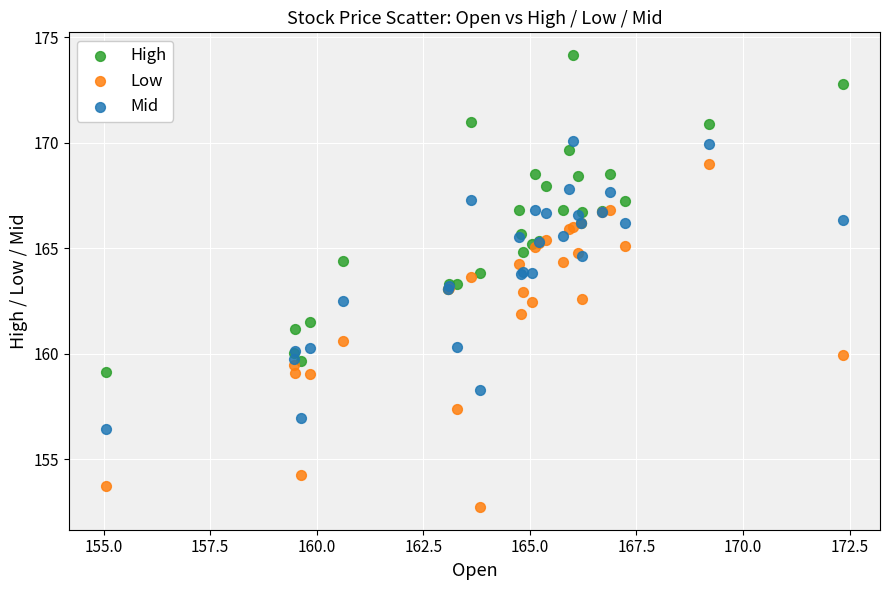

What are all the series names shown in the legend?

High, Low, Mid